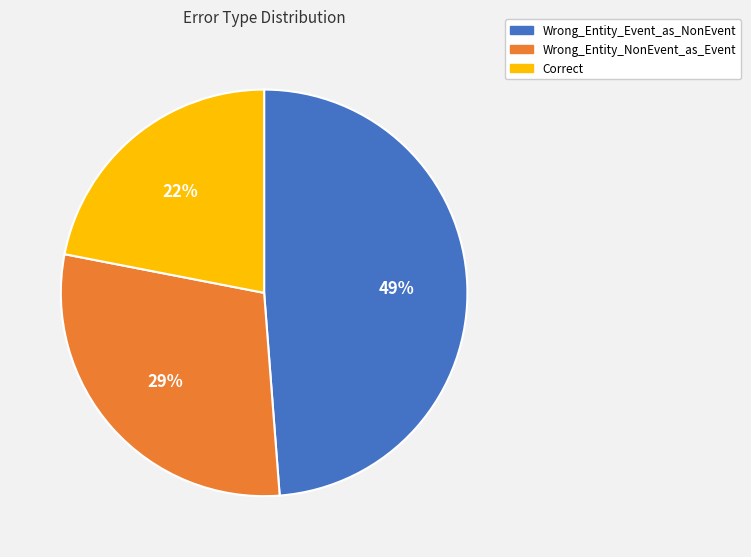

To the nearest percent, what is the difference between the Wrong_Entity_NonEvent_as_Event and Wrong_Entity_Event_as_NonEvent slice percentages?

20%